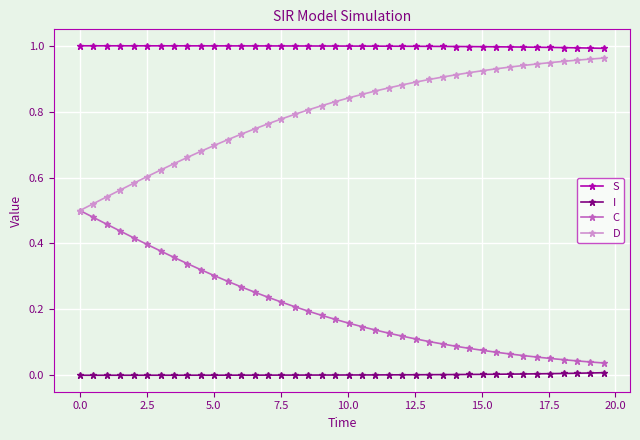

True or false: S and I intersect in this chart.

False